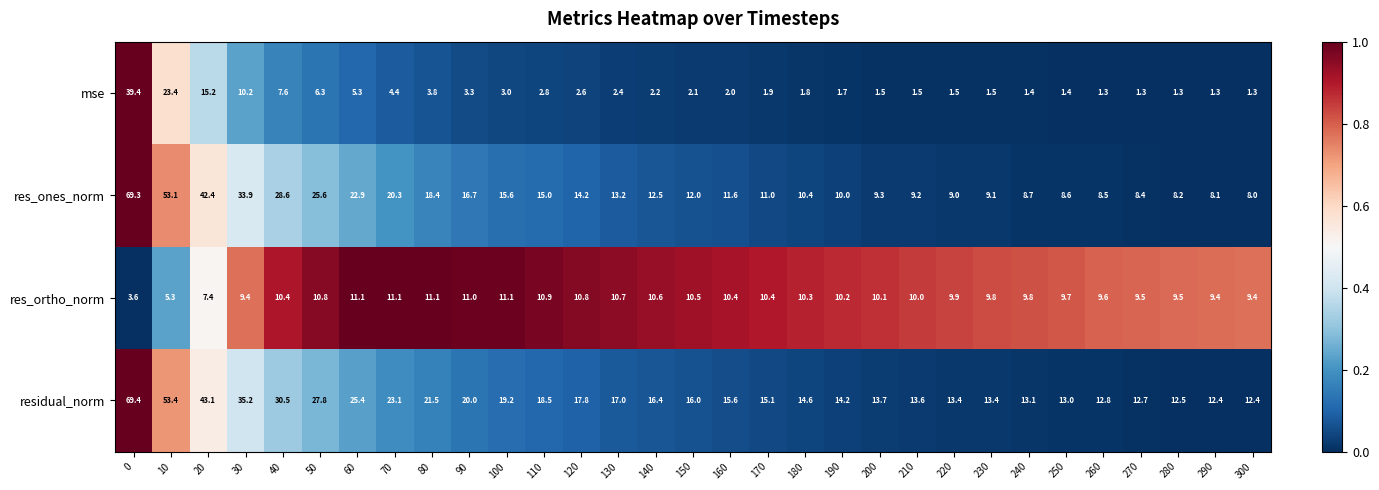

What is the maximum value shown in the chart?

69.4